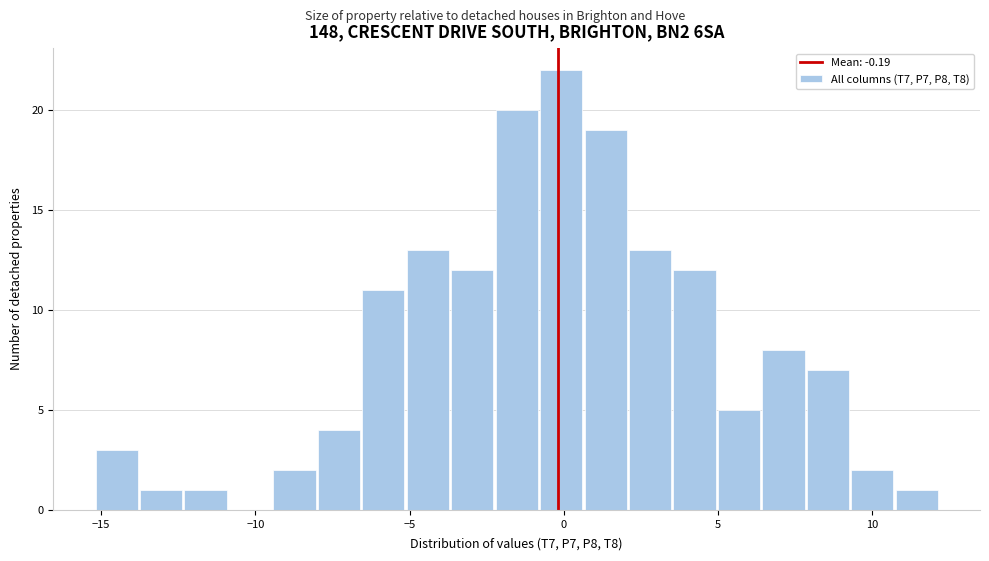

Around what value on the x-axis is the tallest bar? Give the approximate position of its centre, as read against the axis.

0.0